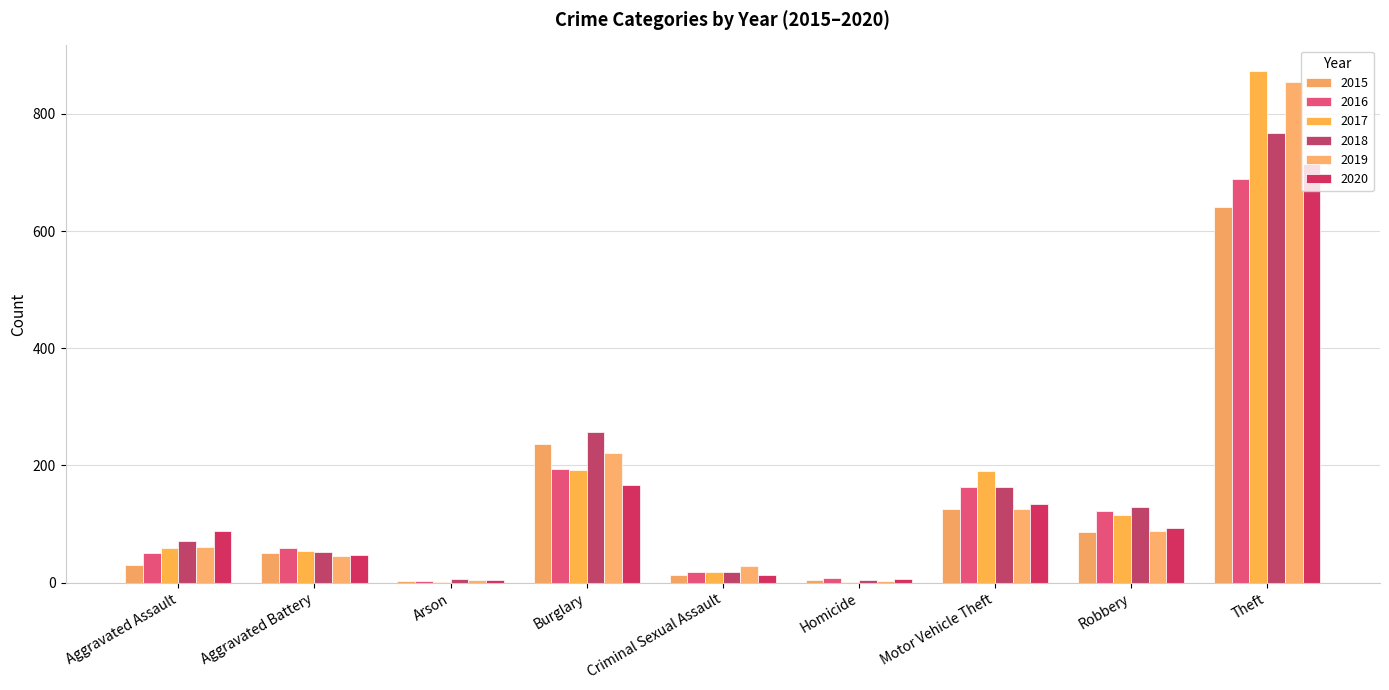

What is the sum of all 2020 values?

1268